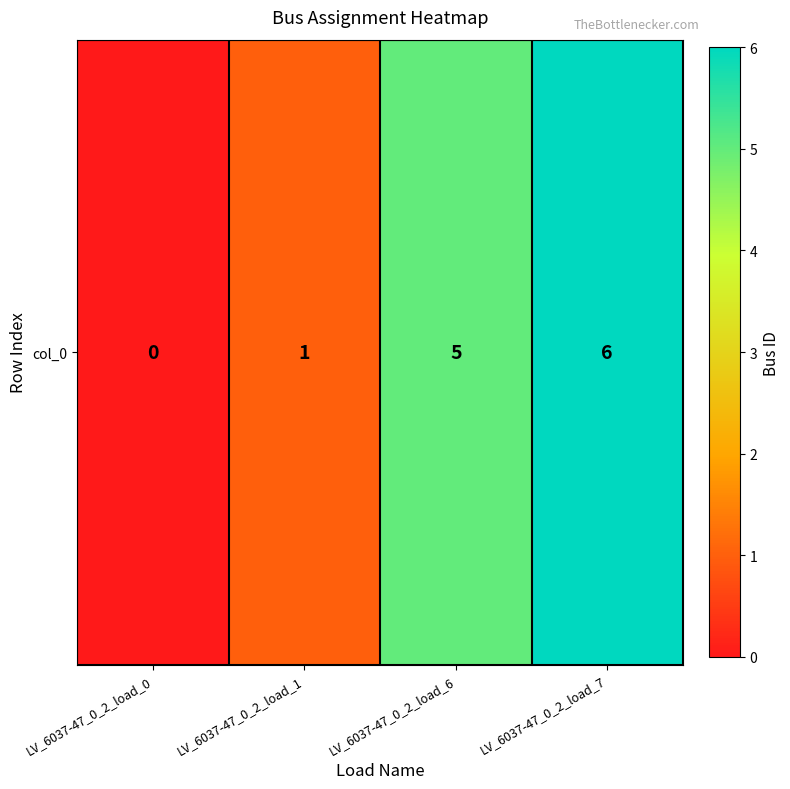

How many values exceed 5?

1